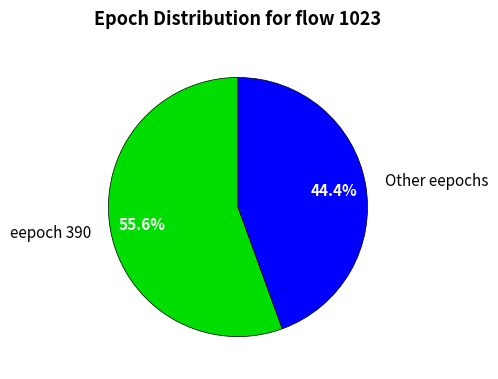

Which category has the smallest portion of the pie?

Other eepochs